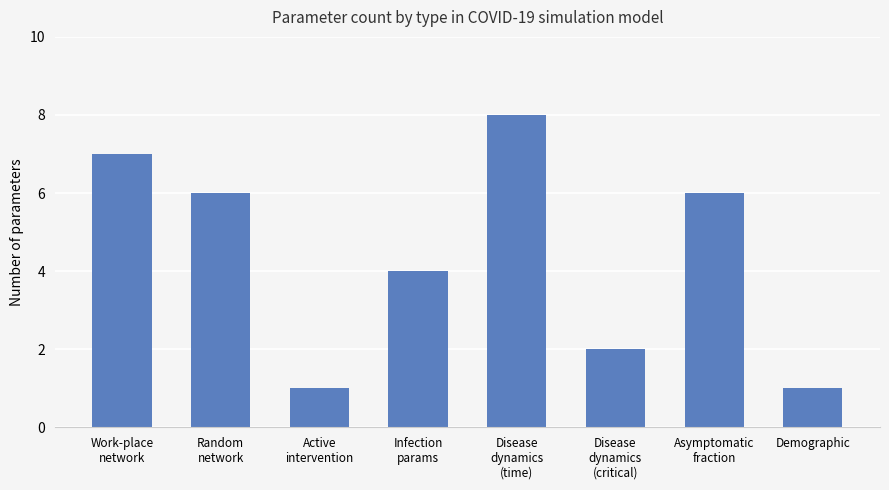

Approximately how many times larger is the value at Disease
dynamics
(critical) compared to Random
network?

0.3